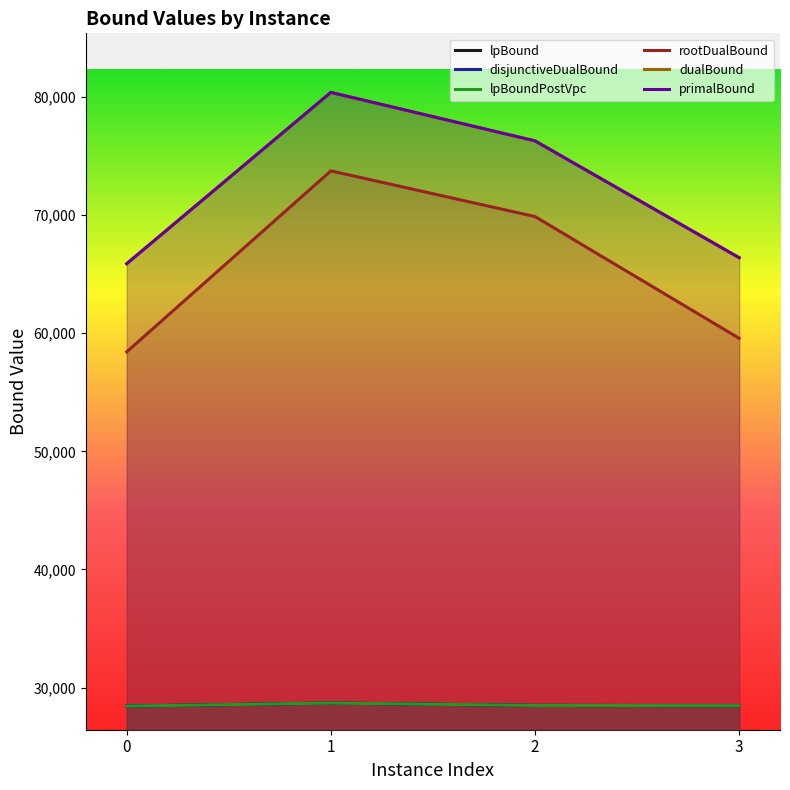

What is the sum of the lpBound values at 3 and 2?

56949.3